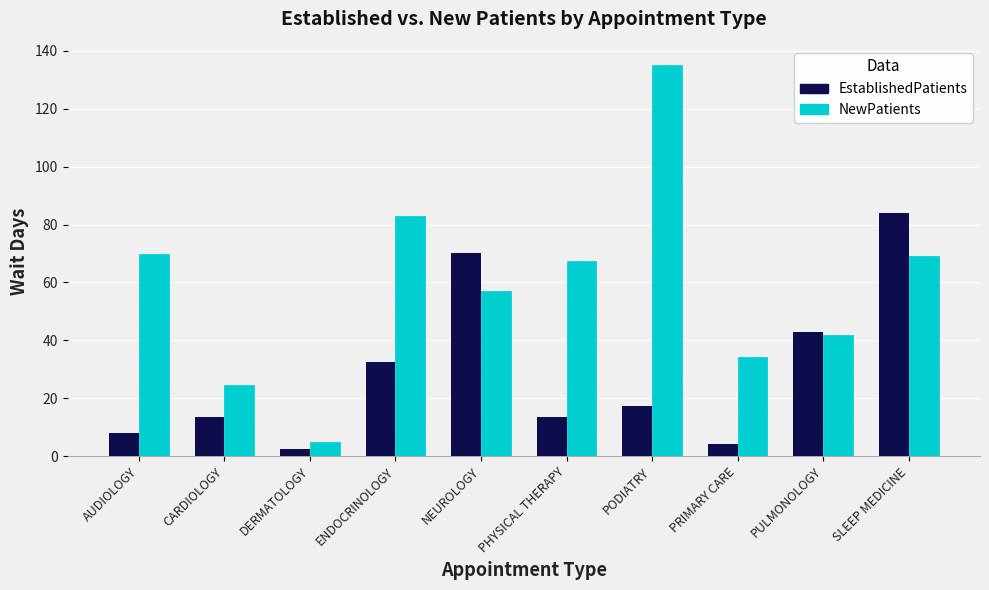

Which series changed the most between AUDIOLOGY and PULMONOLOGY?

EstablishedPatients